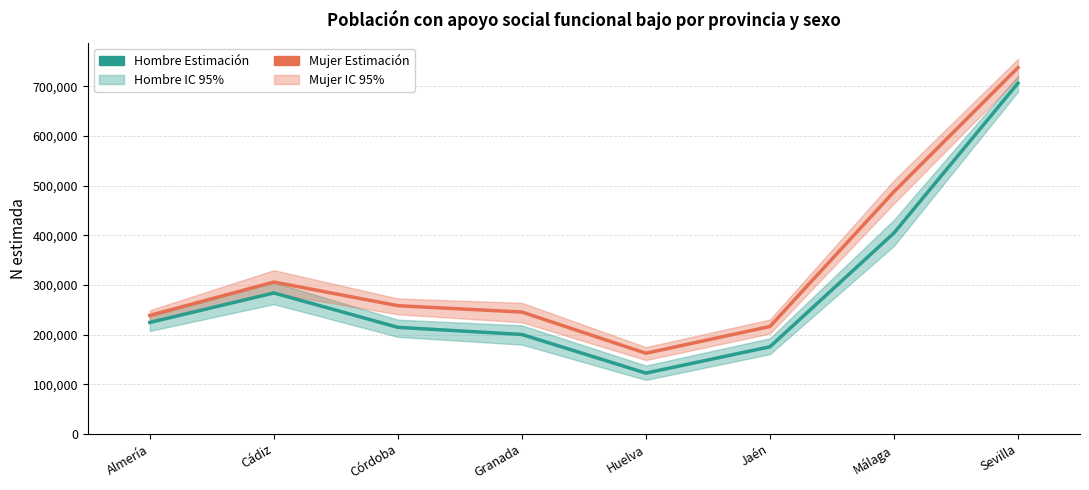

What is the difference between the highest and lowest values at Cádiz?

21945